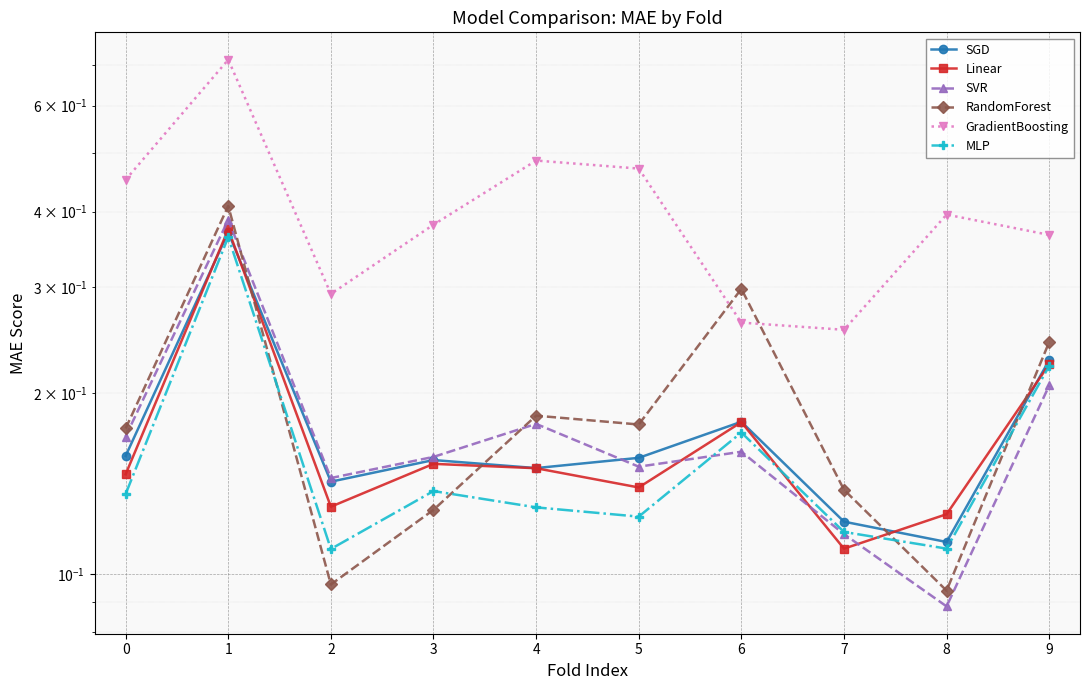

True or false: RandomForest has a value of 0.2 at 3.

False